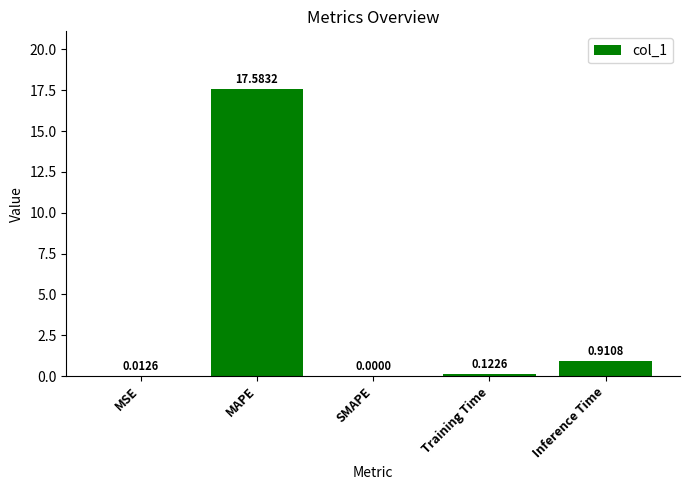

What is the sum of the values at Training Time and MAPE?

17.7